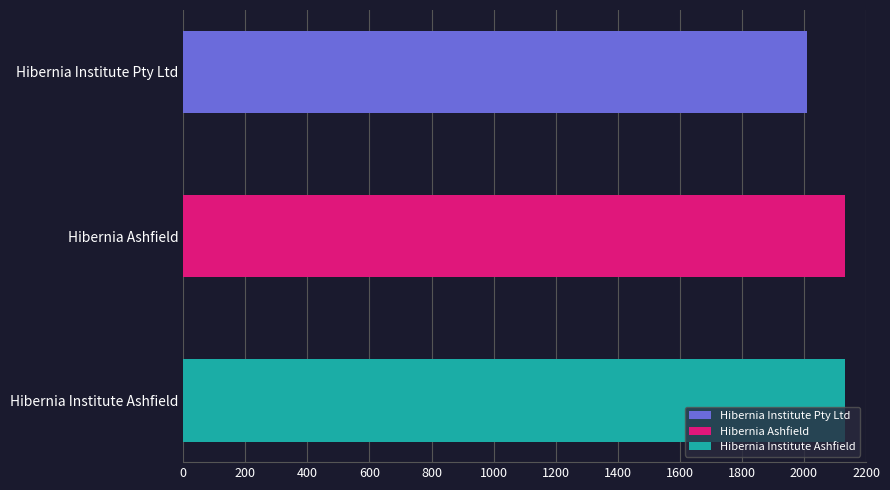

Is it true that the value at Hibernia Institute Pty Ltd is 3375?

False